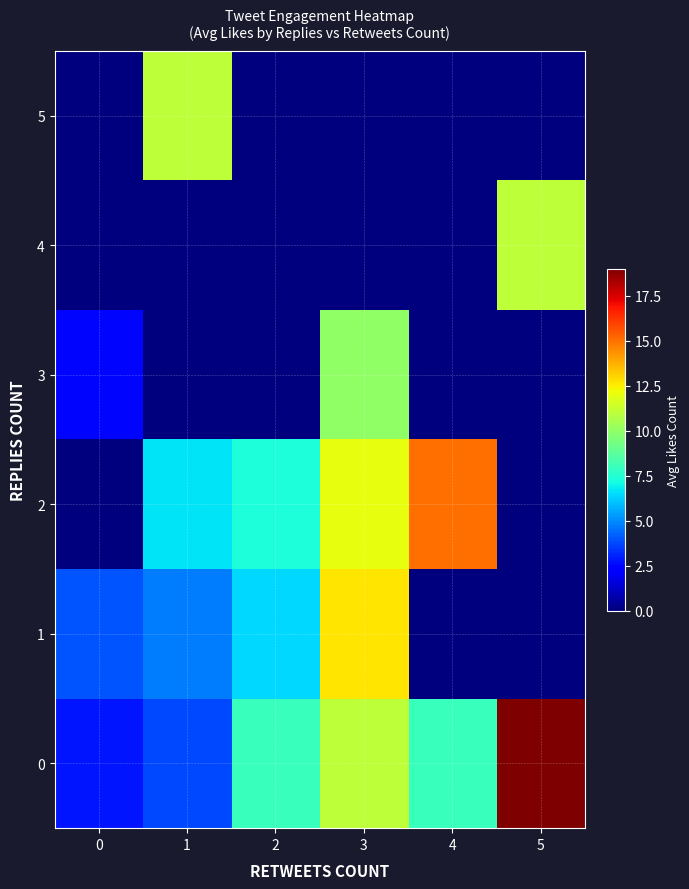

Rank the series at 2 from lowest to highest value.

3, 4, 5, 1, 2, 0